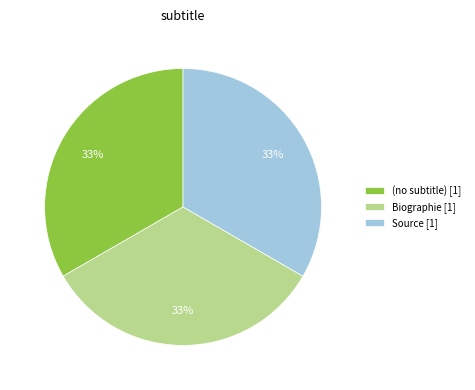

Do (no subtitle) [1] and Source [1] together represent more than half of the pie?

Yes